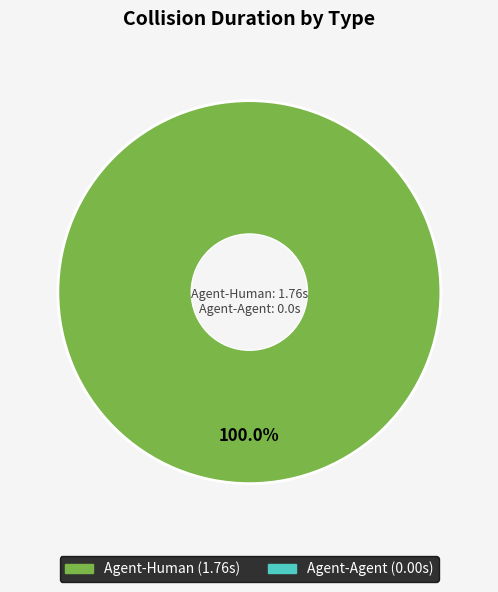

Is there a majority slice in this chart?

Yes